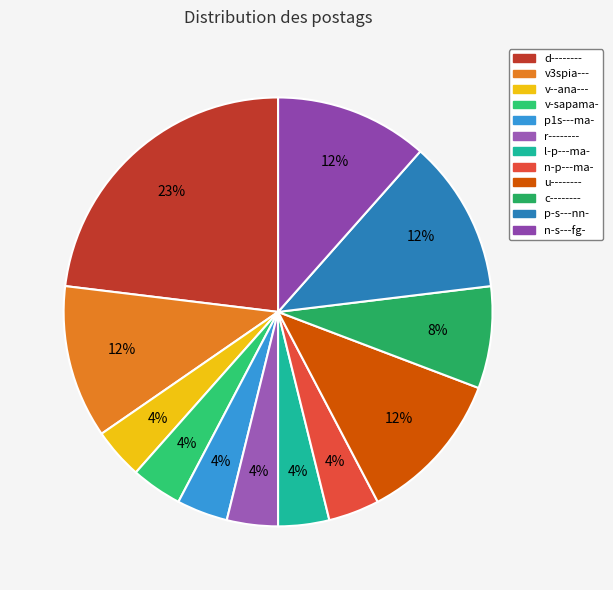

What is the smallest slice in the pie chart?

v--ana---